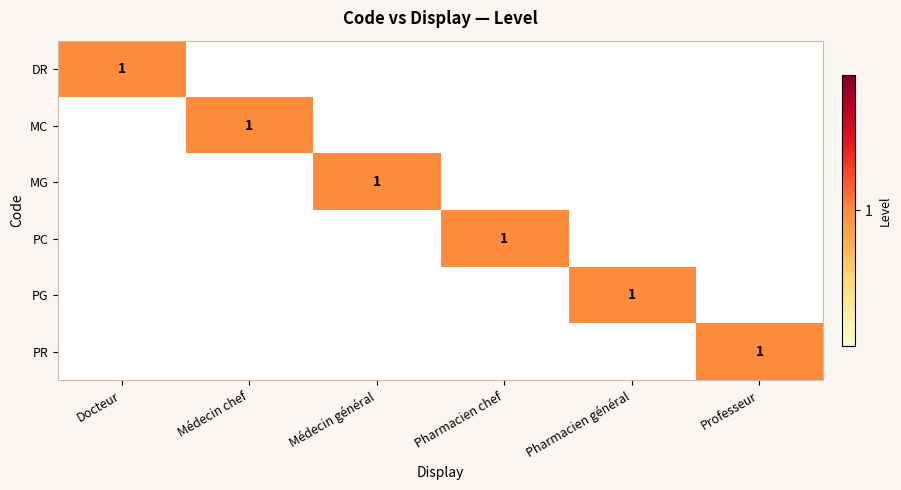

What is the maximum value shown in the chart?

1